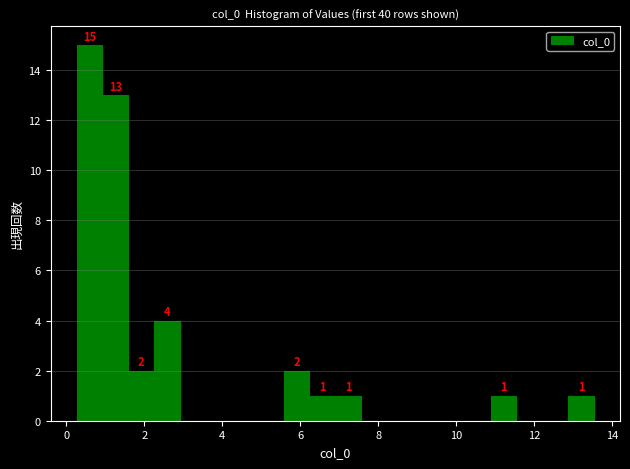

Around what value on the x-axis is the tallest bar? Give the approximate position of its centre, as read against the axis.

0.6